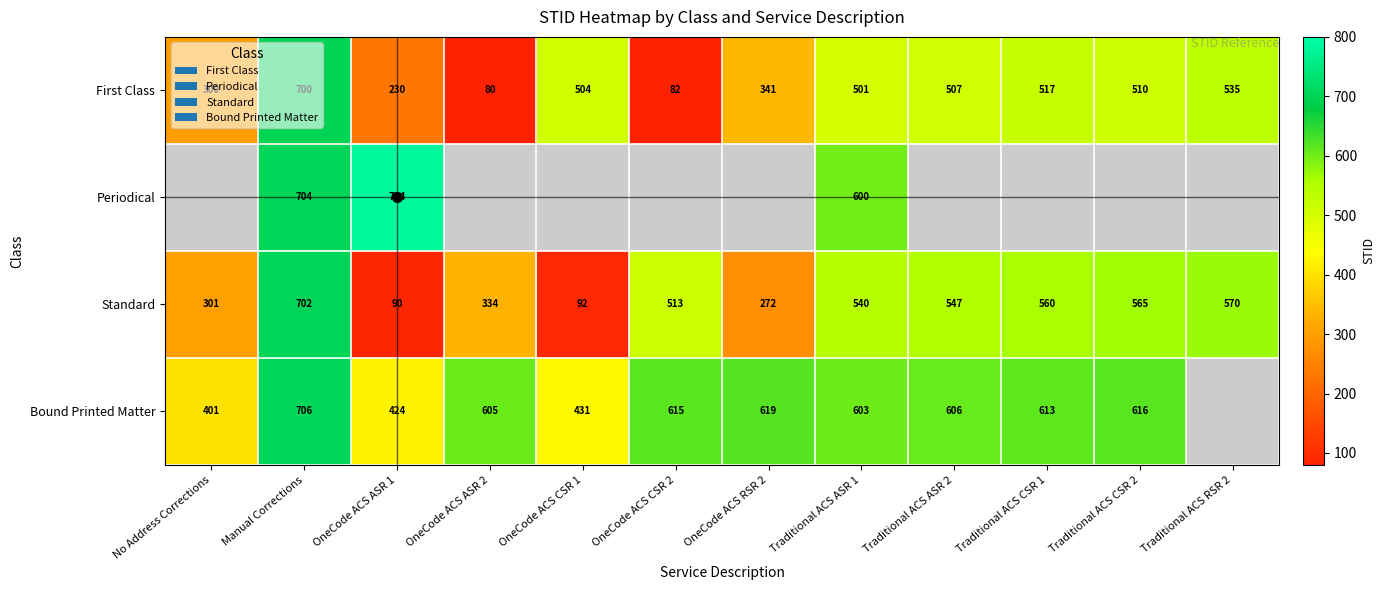

Which category has the highest value in the First Class series?

Manual Corrections